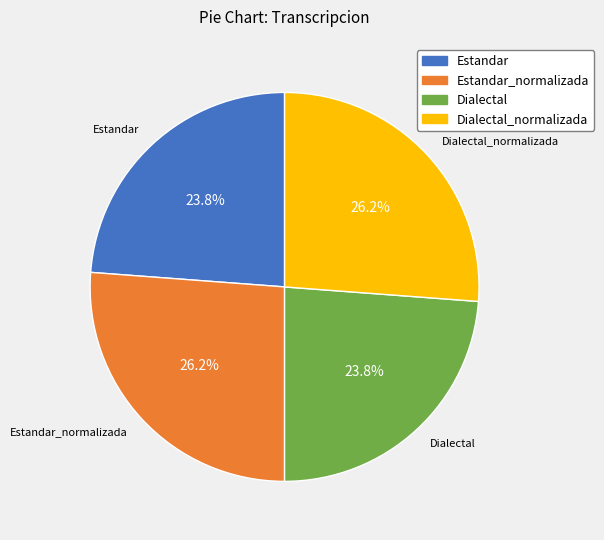

The Estandar slice represents 18% of the pie. True or false?

False